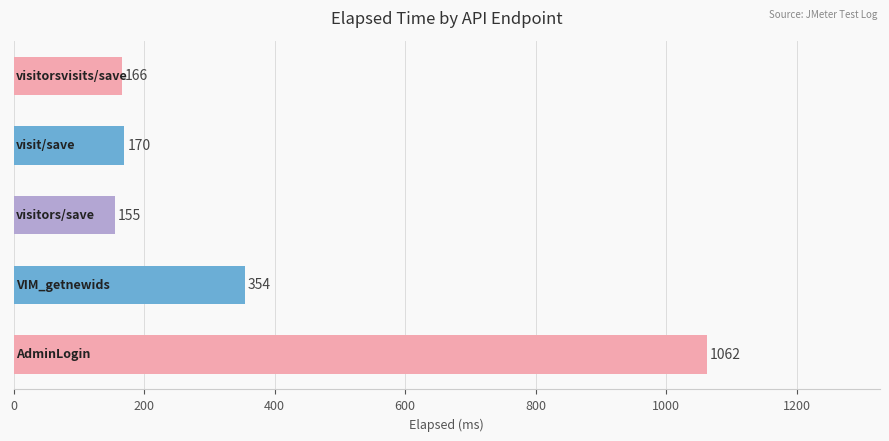

What is the greatest value displayed?

1062